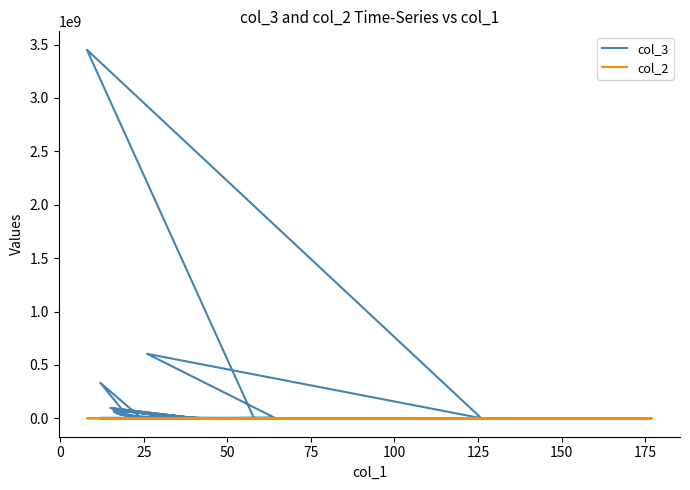

What are all the series names shown in the legend?

col_3, col_2